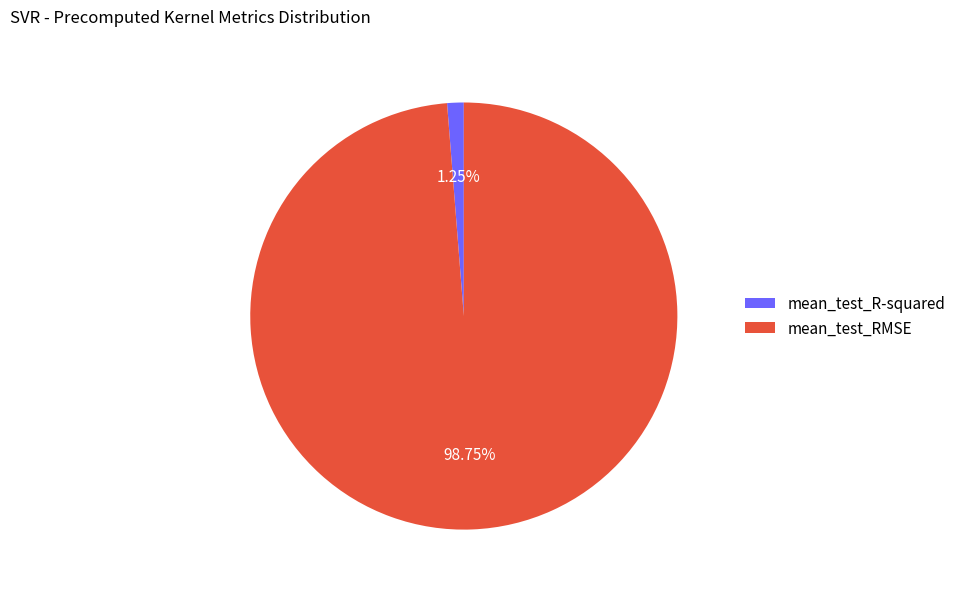

Which has a higher value, mean_test_RMSE or mean_test_R-squared?

mean_test_RMSE